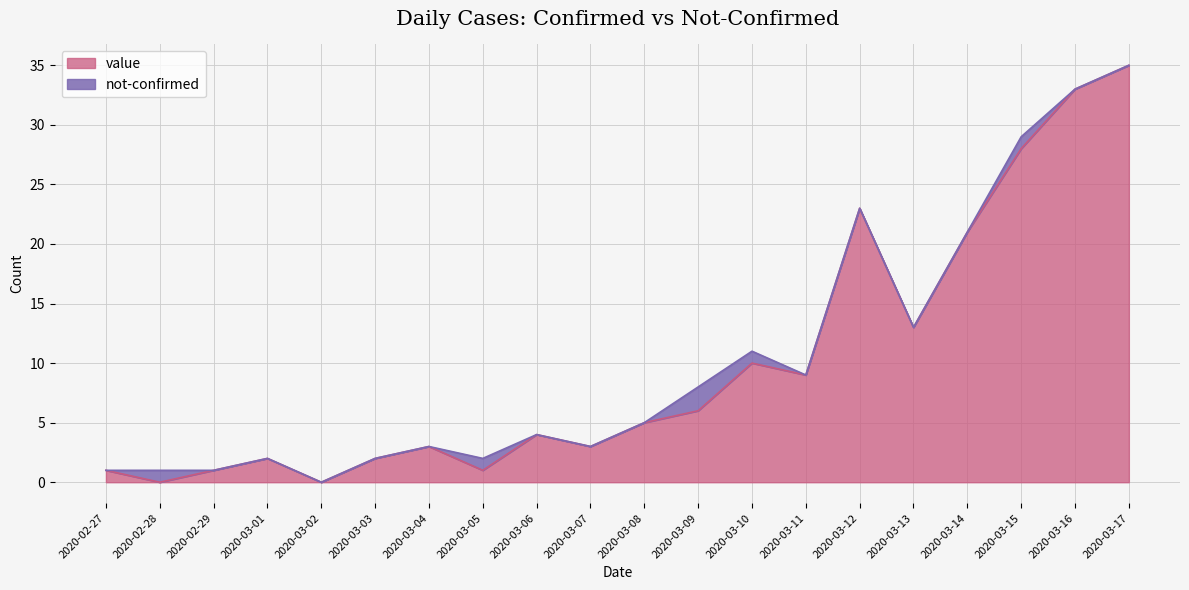

At which category does the chart reach its minimum across all series?

2020-02-28